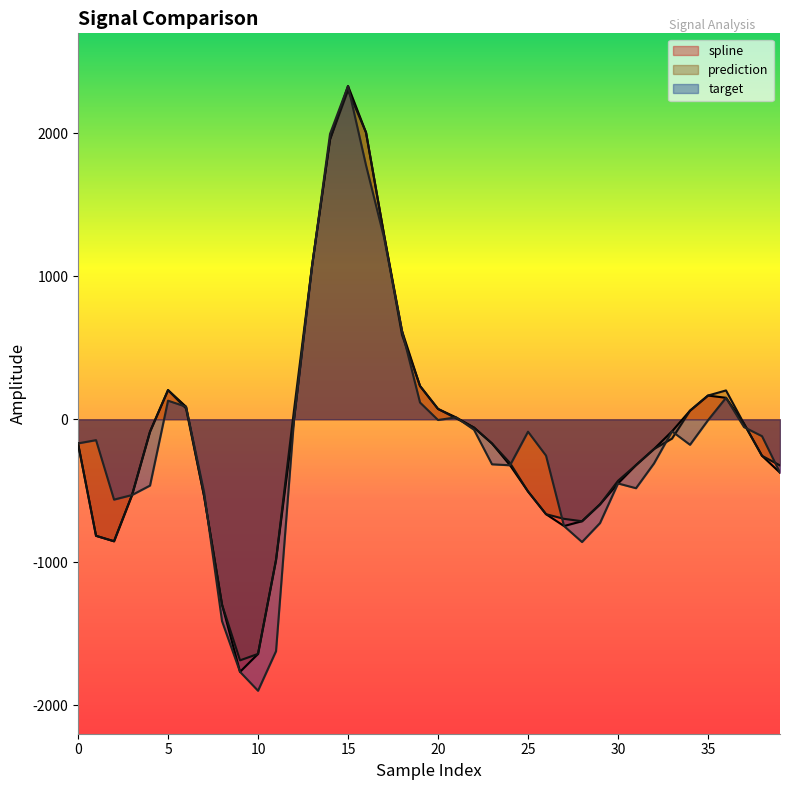

True or false: spline has a value of -327.8 at 32.

False